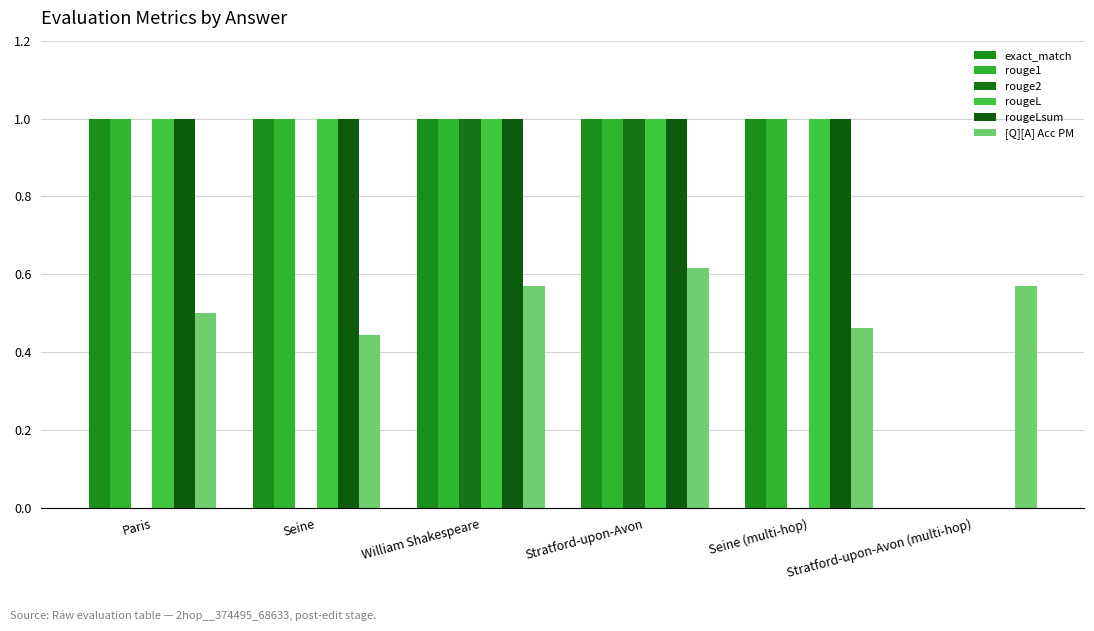

Is the value of rougeL at Paris greater than the value of rouge1 at Paris?

No